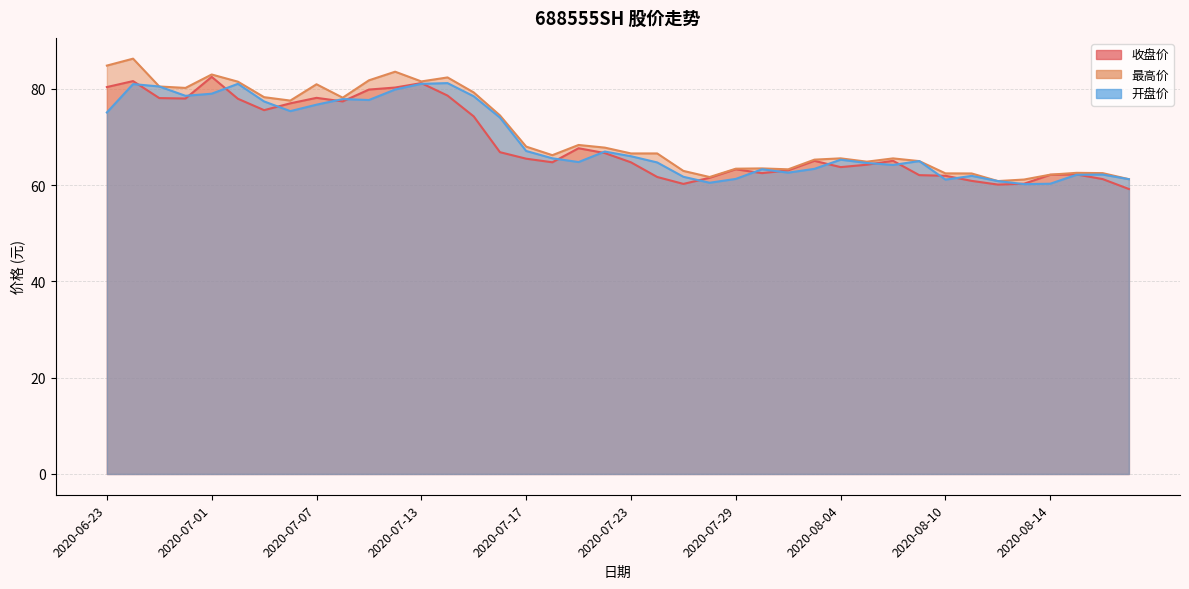

What is the lowest value of the 收盘价 series?

59.2